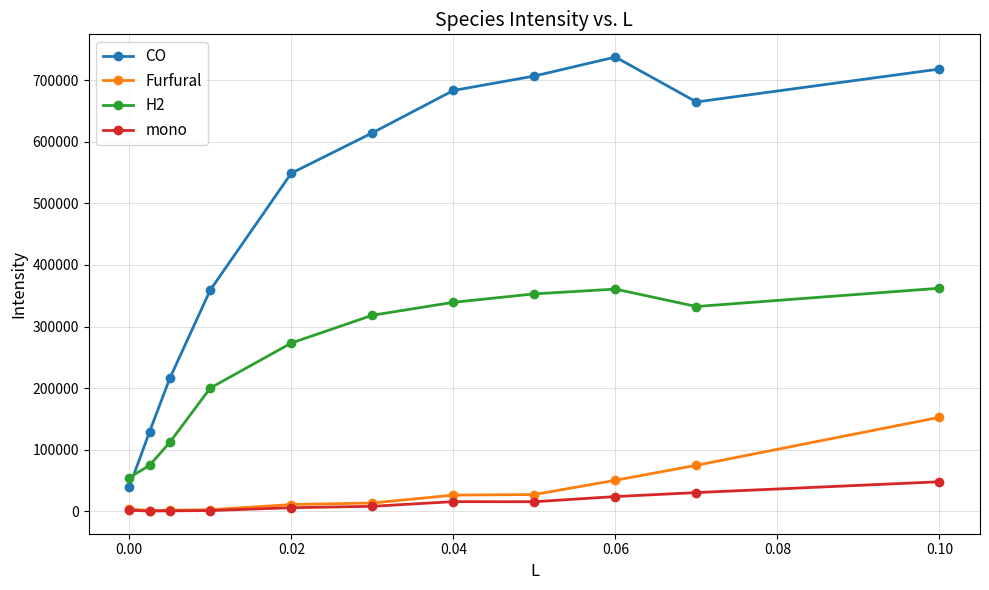

What is the value of the CO point at the 9th from the left?

737683.4